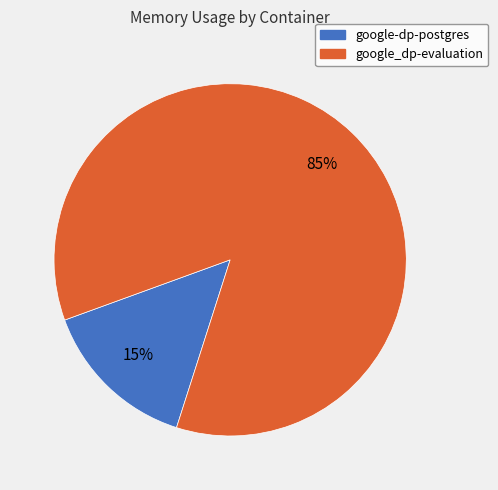

What is the smallest slice in the pie chart?

google-dp-postgres